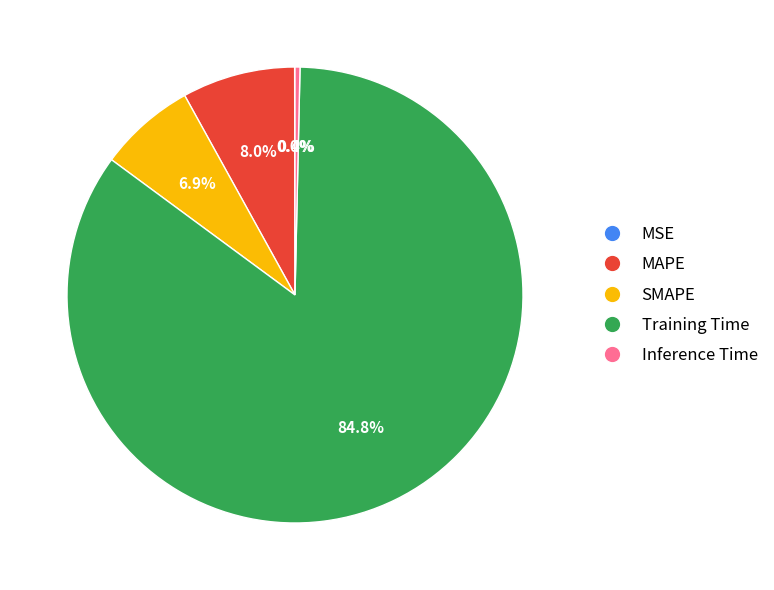

To the nearest percent, what percentage of the pie is SMAPE?

7%